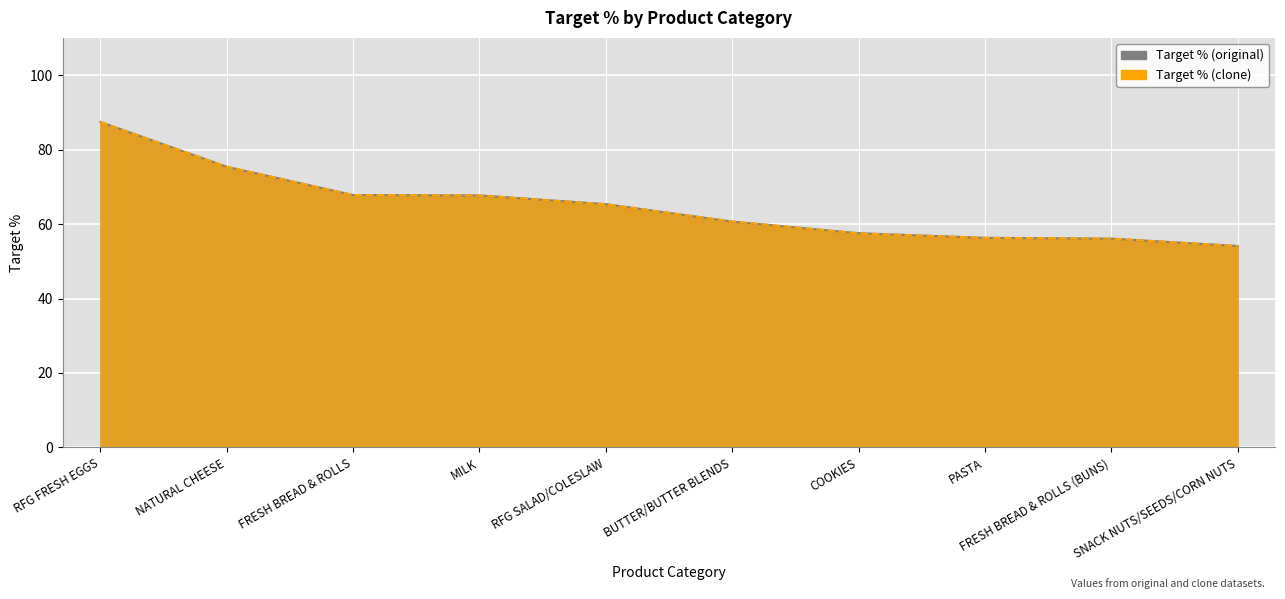

Which series has the largest total across all categories?

Target % (original)